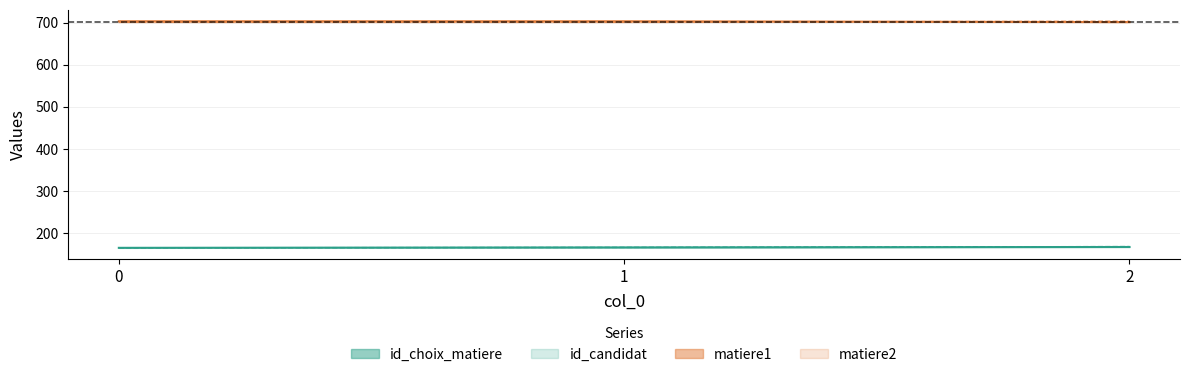

At which label does id_candidat first exceed 167?

2